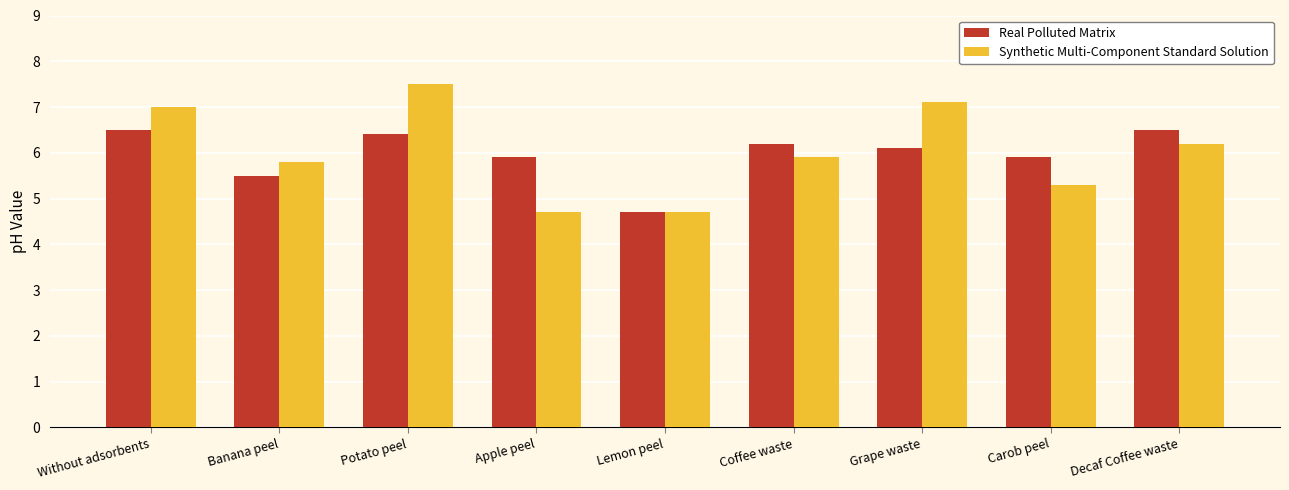

Rank the series by their maximum value, from highest to lowest.

Synthetic Multi-Component Standard Solution, Real Polluted Matrix